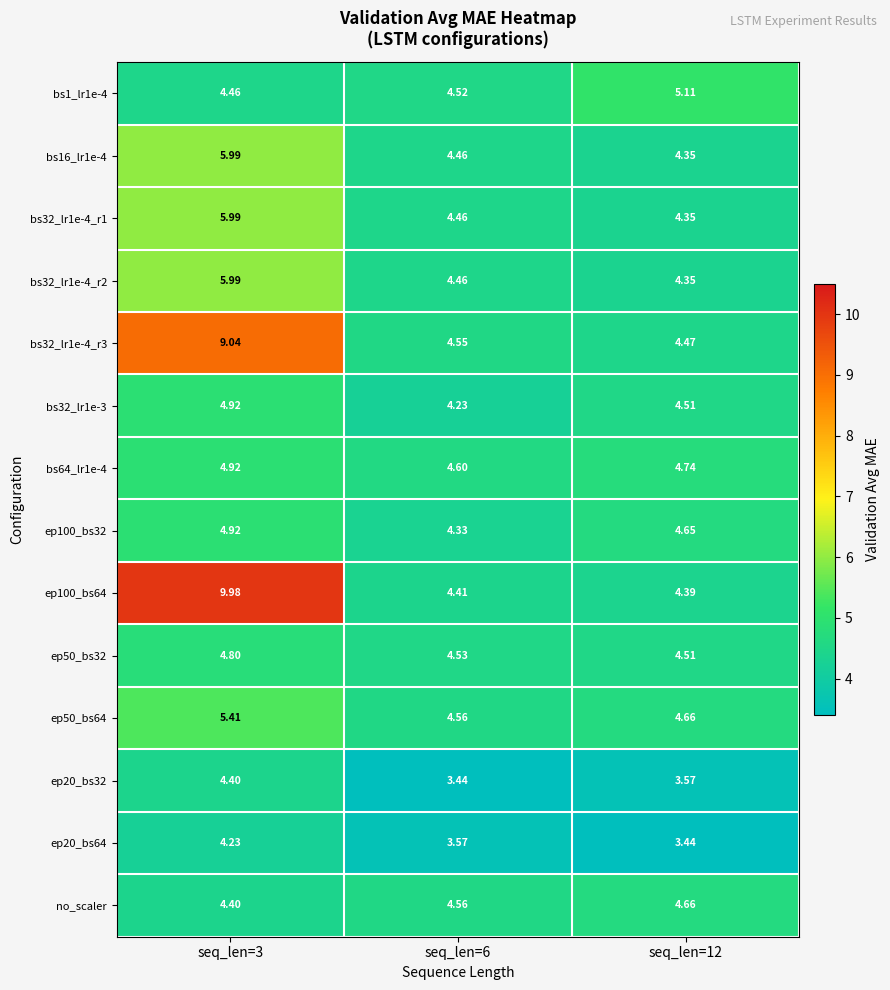

Reading left to right, transcribe all the data shown in this chart.

bs1_lr1e-4: seq_len=3=4.5	seq_len=6=4.5	seq_len=12=5.1
bs16_lr1e-4: seq_len=3=6.0	seq_len=6=4.5	seq_len=12=4.3
bs32_lr1e-4_r1: seq_len=3=6.0	seq_len=6=4.5	seq_len=12=4.3
bs32_lr1e-4_r2: seq_len=3=6.0	seq_len=6=4.5	seq_len=12=4.3
bs32_lr1e-4_r3: seq_len=3=9.0	seq_len=6=4.5	seq_len=12=4.5
bs32_lr1e-3: seq_len=3=4.9	seq_len=6=4.2	seq_len=12=4.5
bs64_lr1e-4: seq_len=3=4.9	seq_len=6=4.6	seq_len=12=4.7
ep100_bs32: seq_len=3=4.9	seq_len=6=4.3	seq_len=12=4.7
ep100_bs64: seq_len=3=10.0	seq_len=6=4.4	seq_len=12=4.4
ep50_bs32: seq_len=3=4.8	seq_len=6=4.5	seq_len=12=4.5
ep50_bs64: seq_len=3=5.4	seq_len=6=4.6	seq_len=12=4.7
ep20_bs32: seq_len=3=4.4	seq_len=6=3.4	seq_len=12=3.6
ep20_bs64: seq_len=3=4.2	seq_len=6=3.6	seq_len=12=3.4
no_scaler: seq_len=3=4.4	seq_len=6=4.6	seq_len=12=4.7